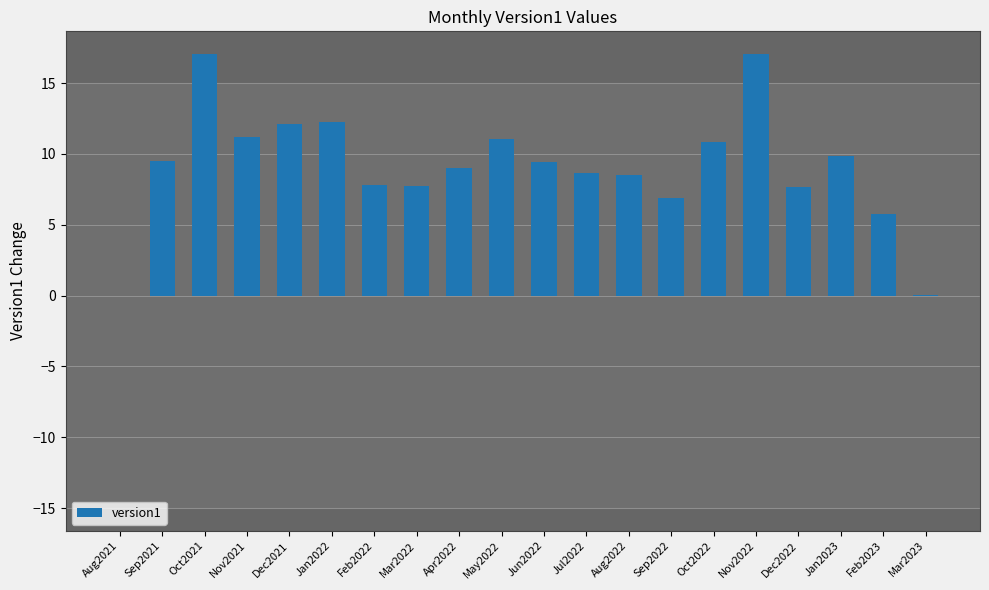

What is the sum of all values?

182.3